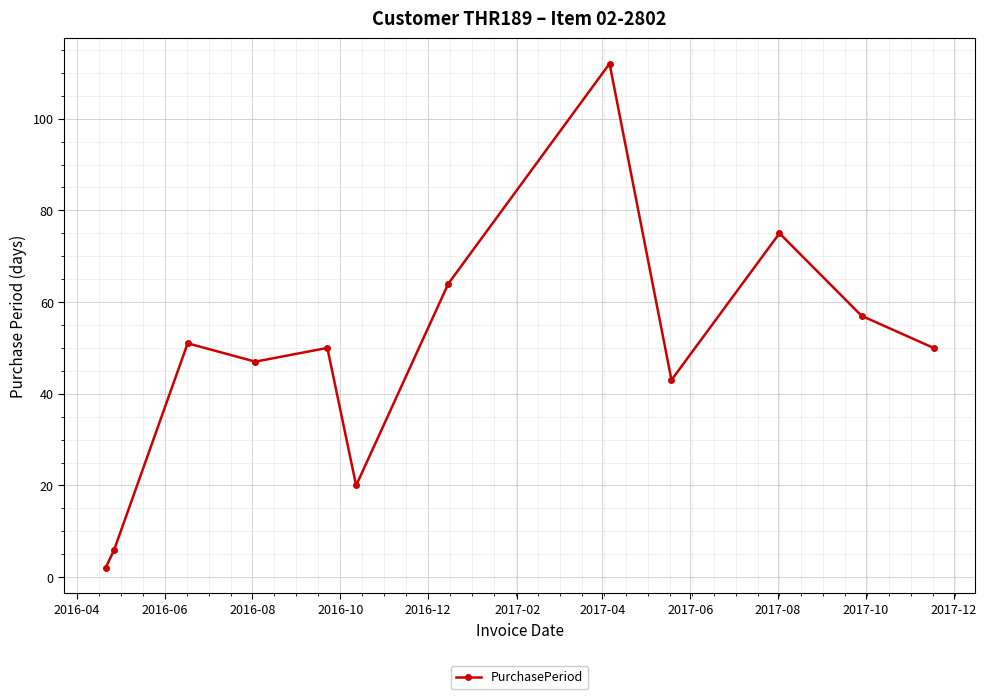

What is the average value?

48